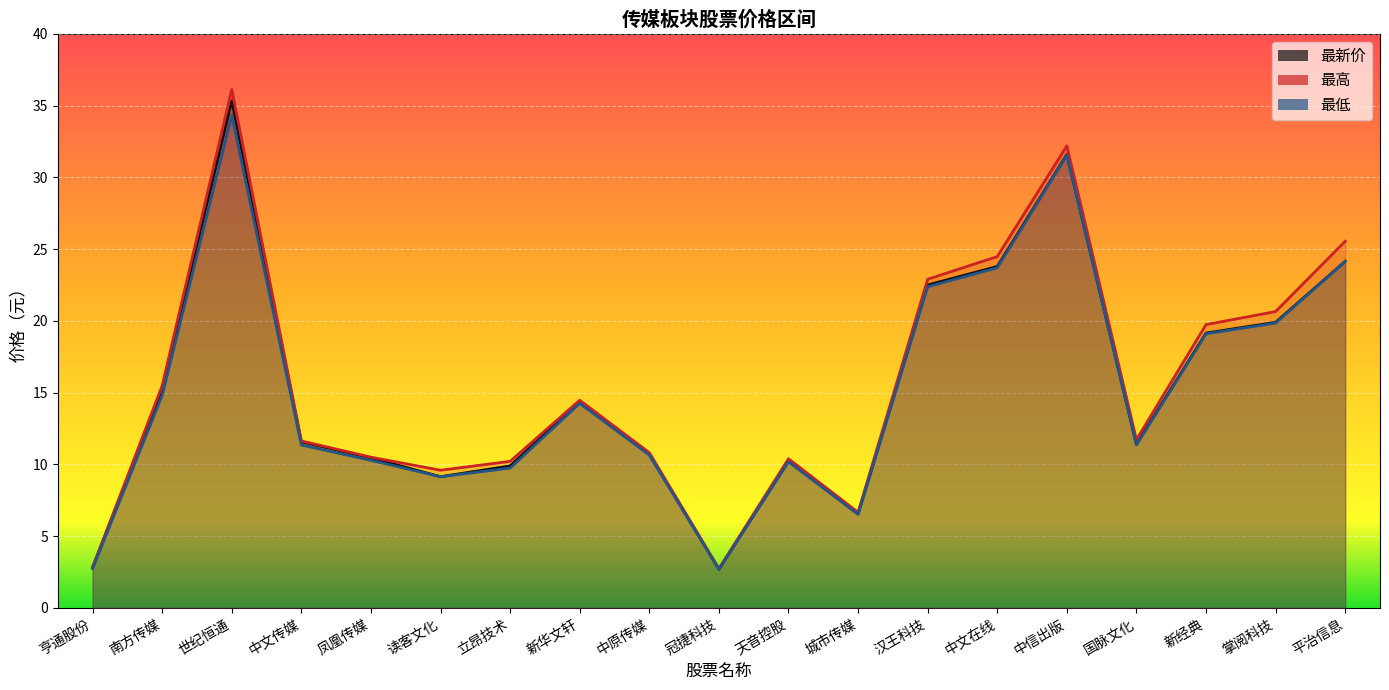

What are all the series names shown in the legend?

最新价, 最高, 最低